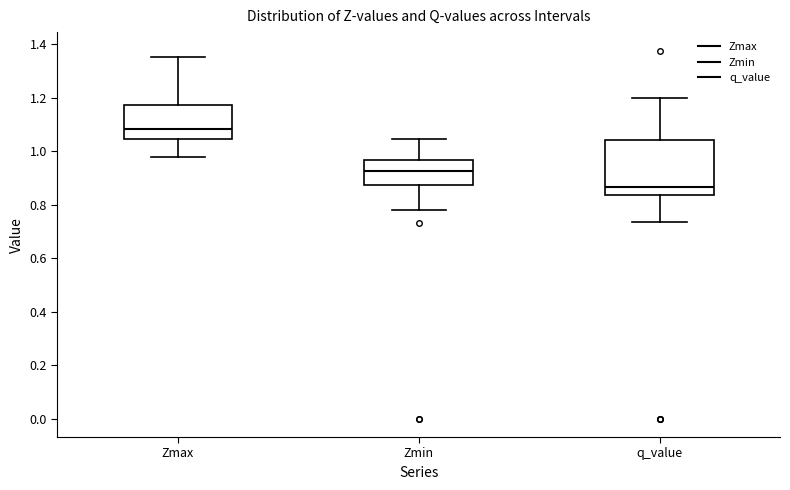

Reading left to right, transcribe this box plot: for each box, give where its median line is, the range the box spans, and where its two whiskers end, as read against the y-axis. The values are not printed on the chart, so give them approximately, as read against the axis.

Zmax: median 1.08, box 1.04 to 1.18, whiskers 0.98 to 1.36
Zmin: median 0.92, box 0.88 to 0.96, whiskers 0.78 to 1.04
q_value: median 0.86, box 0.84 to 1.04, whiskers 0.74 to 1.20